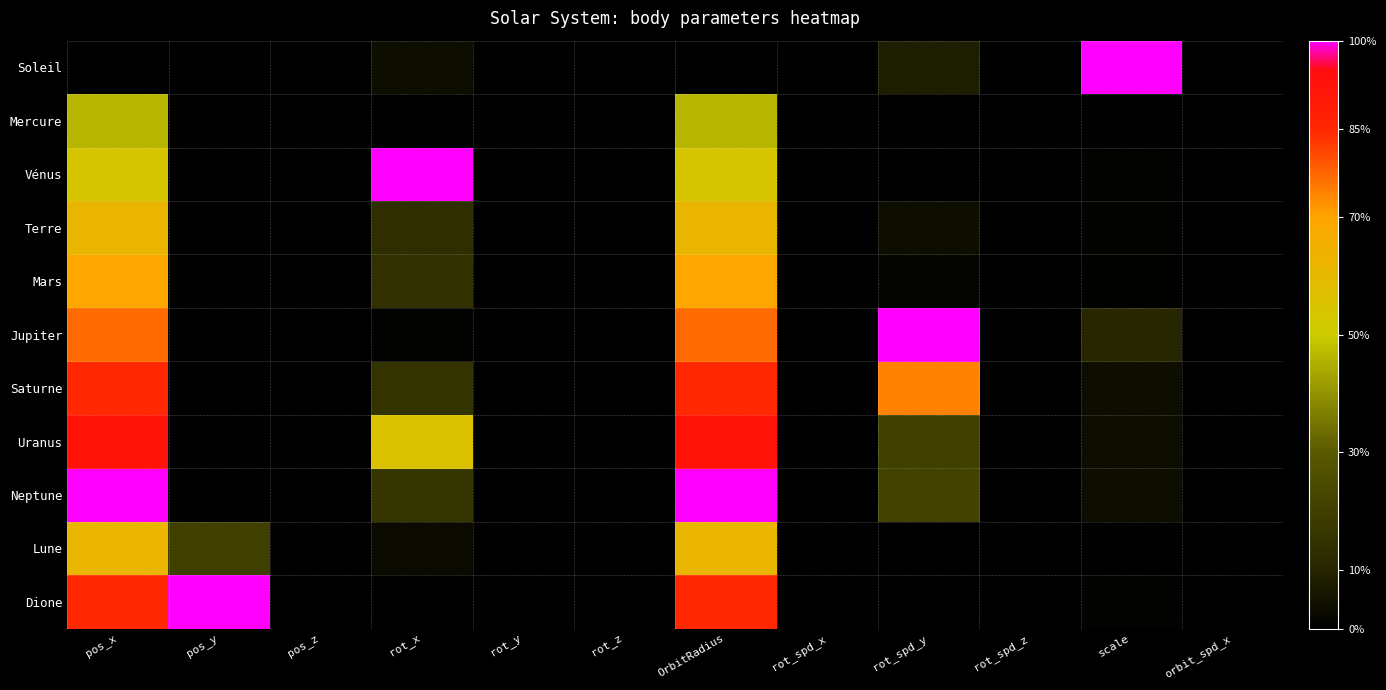

At how many categories does at least one series exceed 0?

6